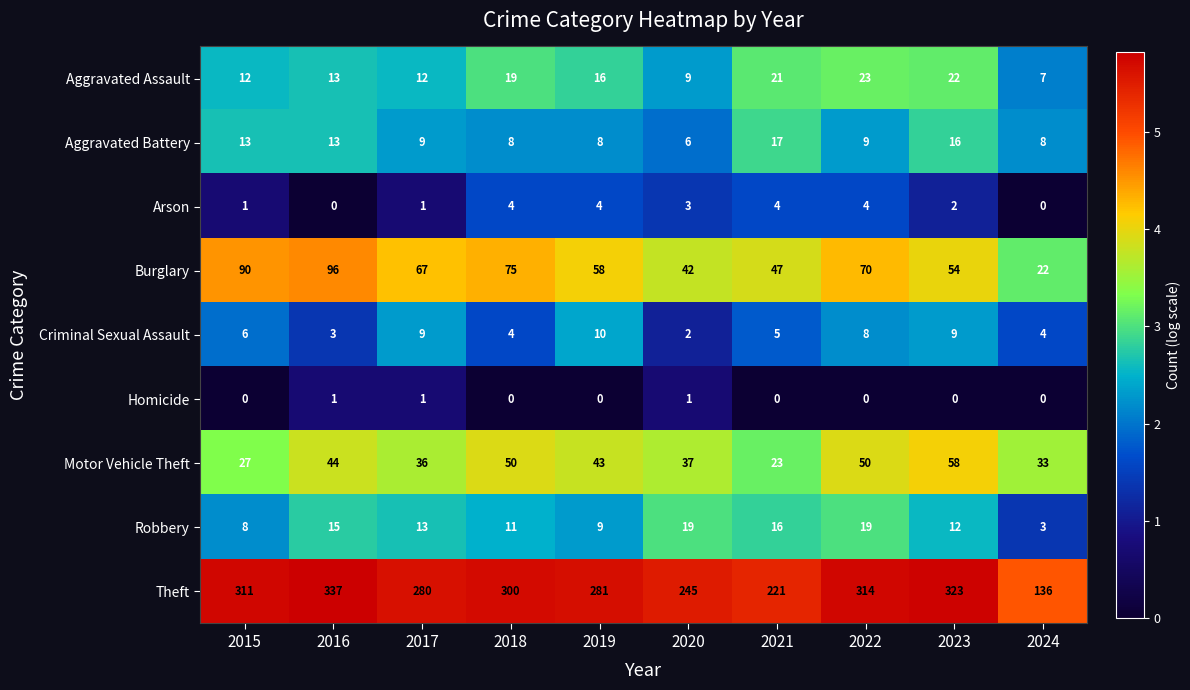

What is the sum of all Motor Vehicle Theft values?

401